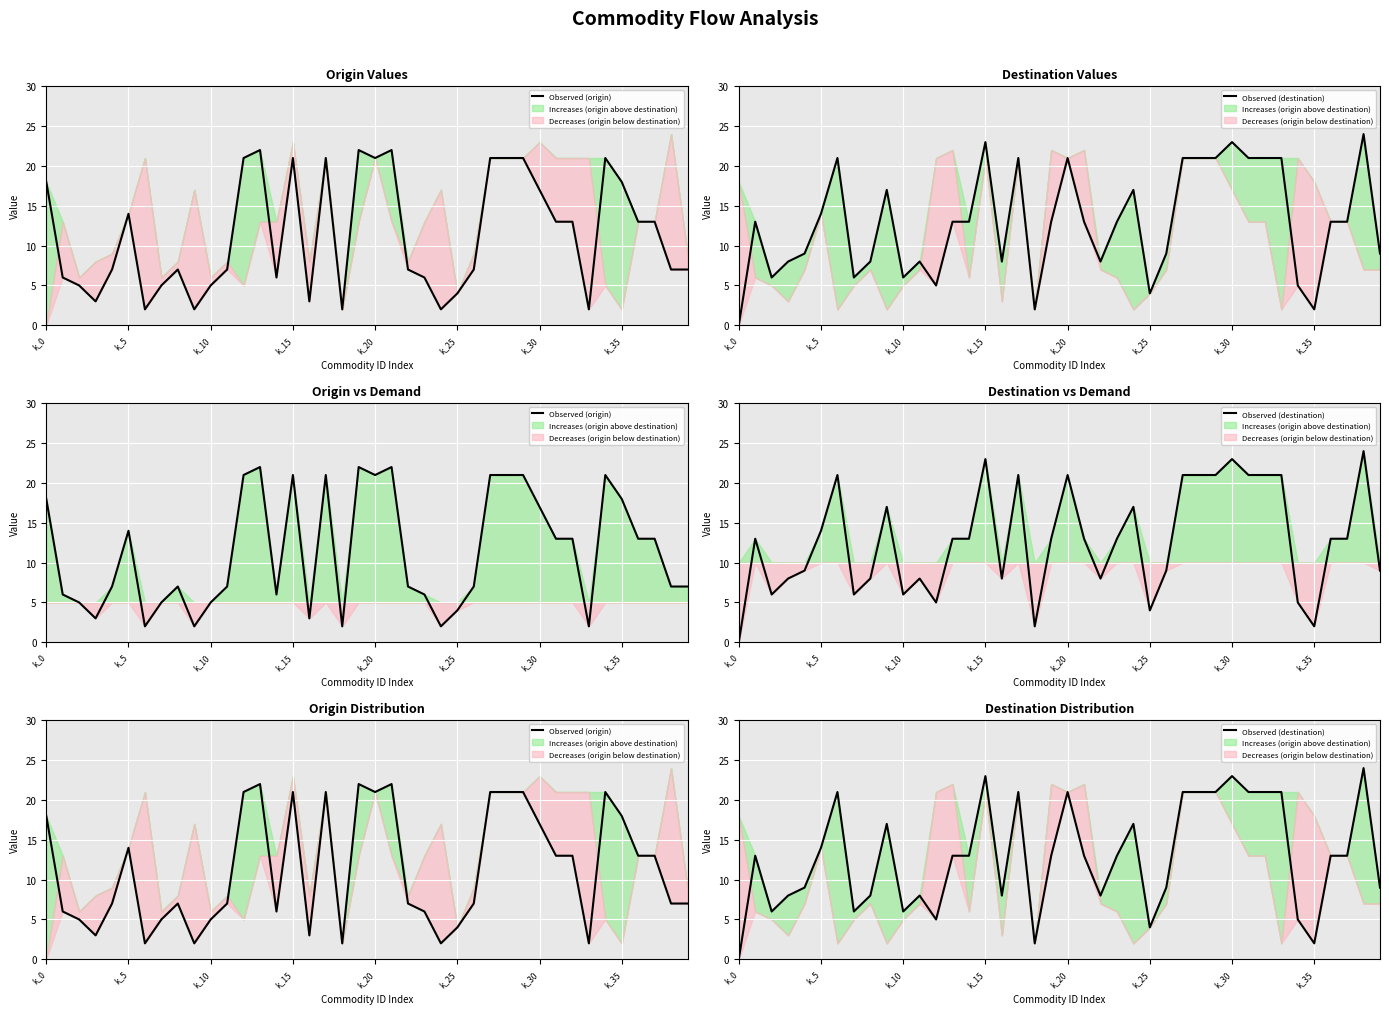

At which label does Observed (origin) first exceed 7?

k_0